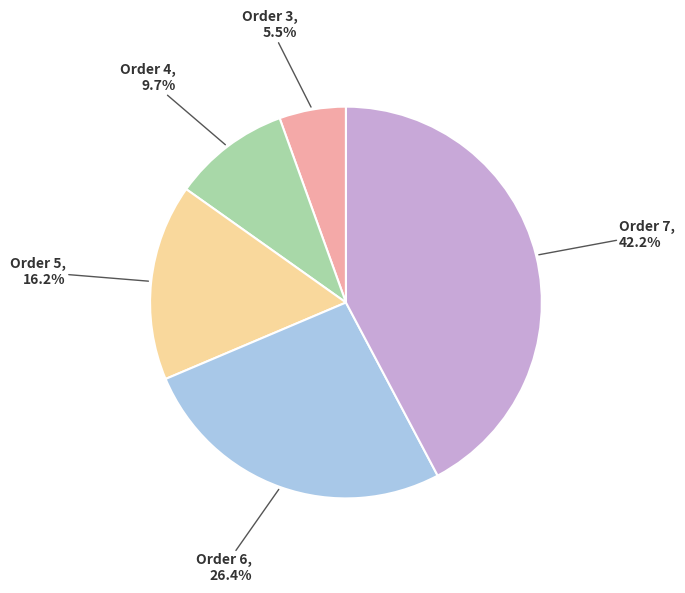

Rank the categories by value from lowest to highest.

Order 3, Order 4, Order 5, Order 6, Order 7